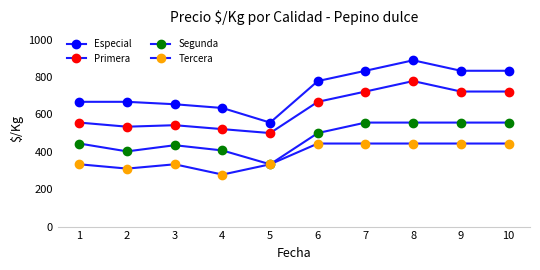

How many series are shown in this chart?

4